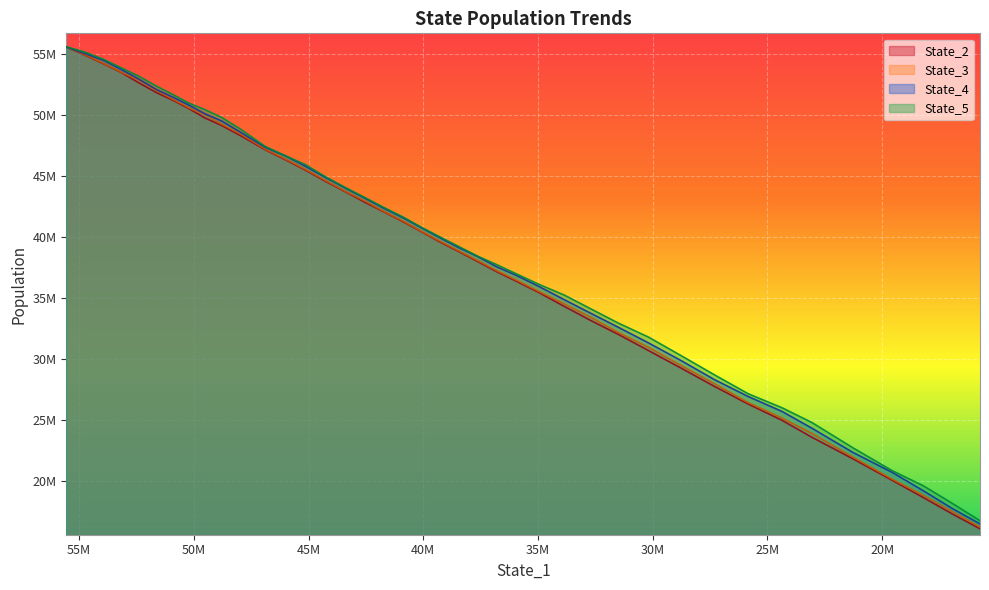

How many distinct data groups are displayed?

4